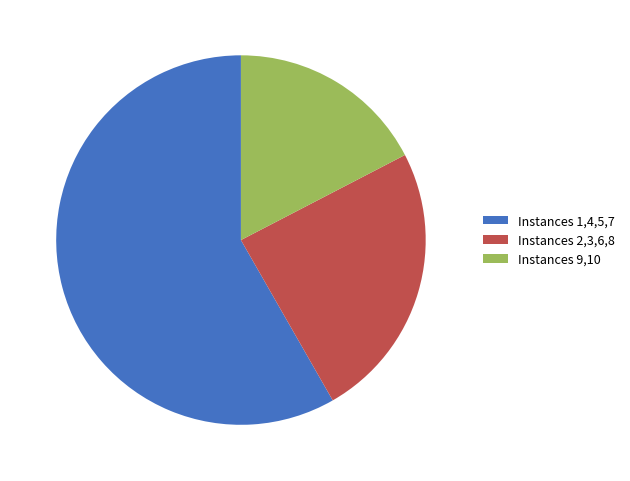

Does Instances 1,4,5,7 represent more than half of the total?

Yes